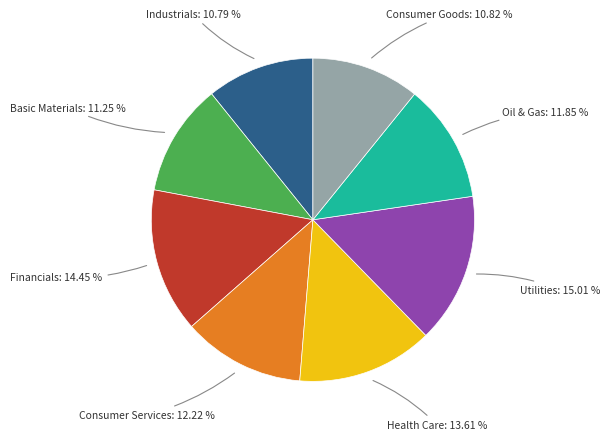

True or false: Consumer Goods accounts for 11% of the total.

True